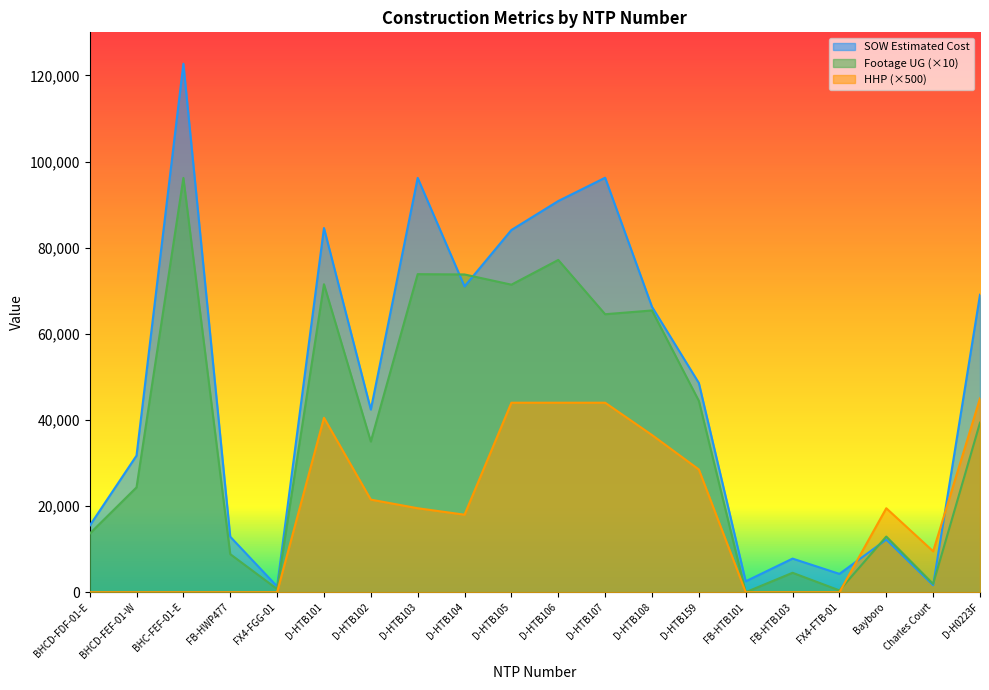

At how many categories does at least one series exceed 76730?

6